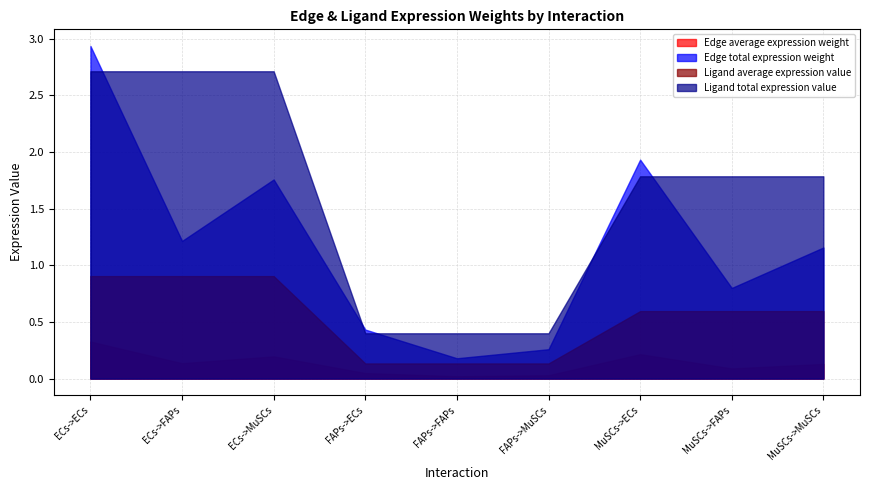

What value does the Edge total expression weight series have at ECs->ECs?

2.9